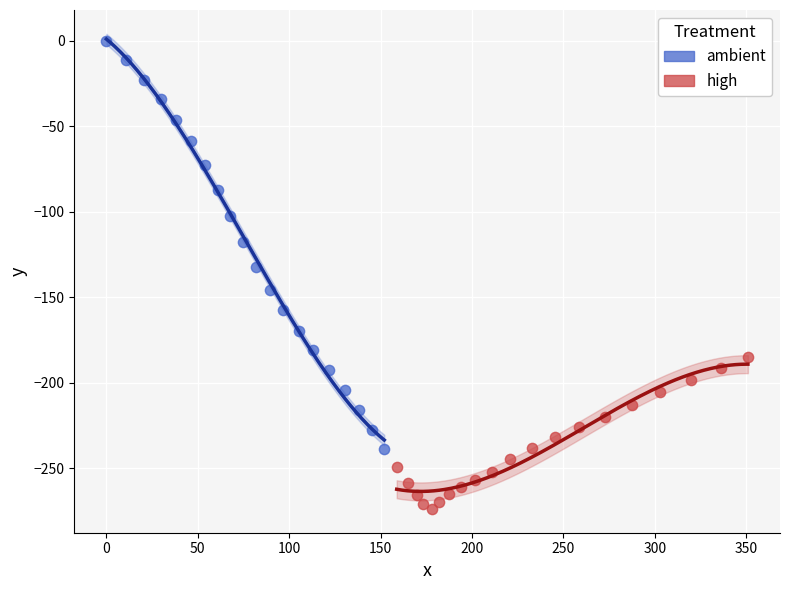

Which series contains the lowest Y value?

high